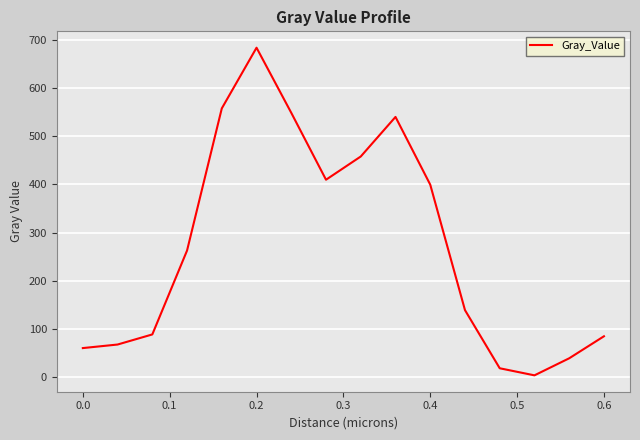

What is the difference between the maximum and minimum values?

679.2